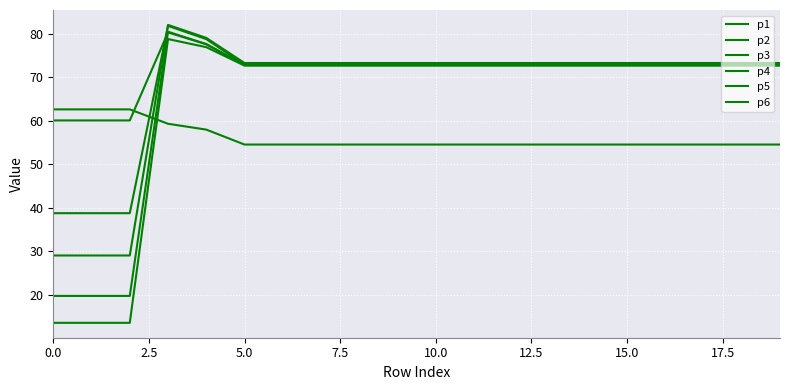

How many lines are shown in the chart?

6